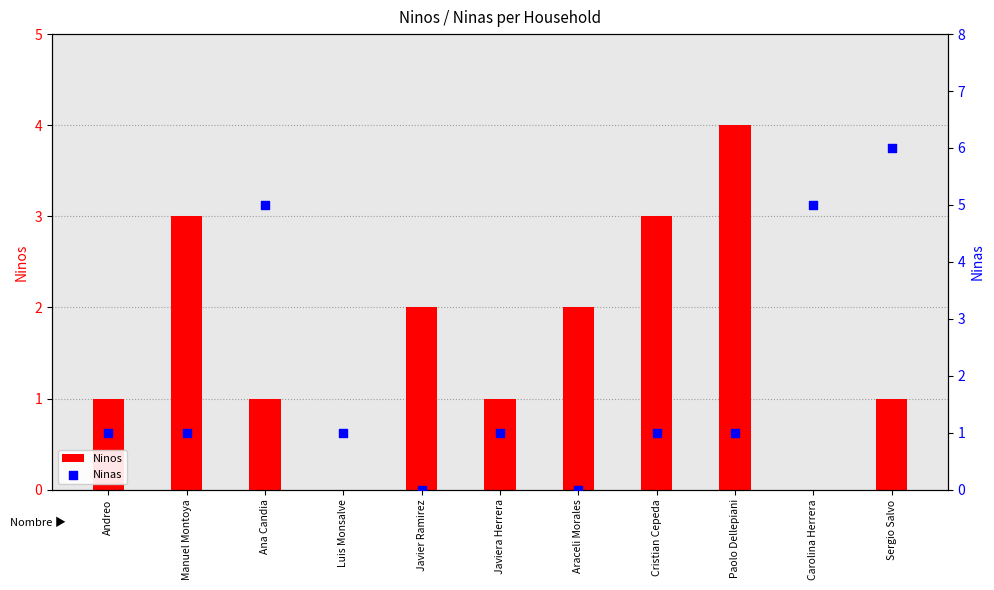

Is the value of Ninas at Sergio Salvo greater than the value of Ninos at Sergio Salvo?

Yes